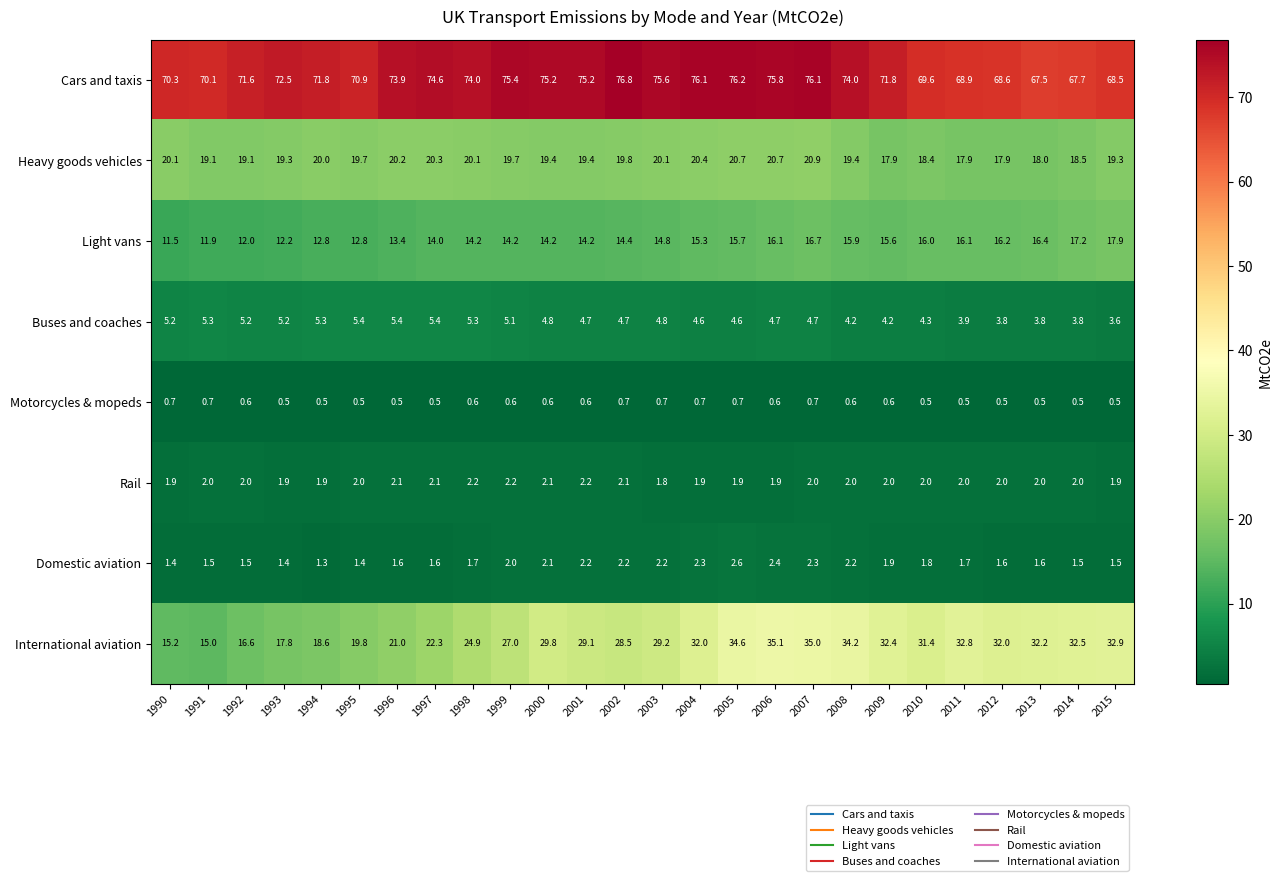

At which category is the sum across all series the highest?

2007